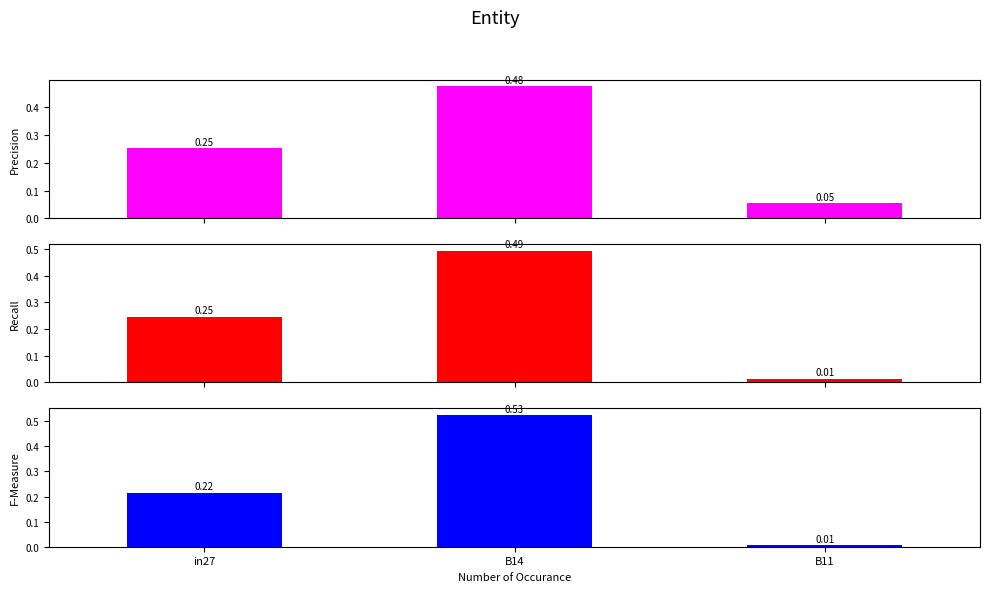

At how many categories does at least one series exceed 0?

3